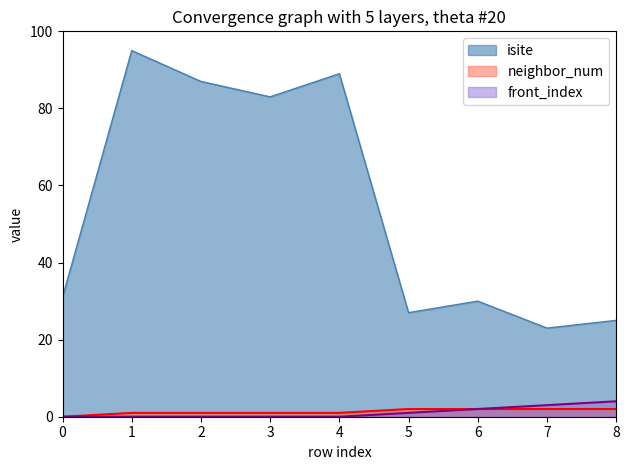

Reading left to right, list all the values displayed in this chart.

isite: 0=31	1=95	2=87	3=83	4=89	5=27	6=30	7=23	8=25
neighbor_num: 0=0	1=1	2=1	3=1	4=1	5=2	6=2	7=2	8=2
front_index: 0=0	1=0	2=0	3=0	4=0	5=1	6=2	7=3	8=4